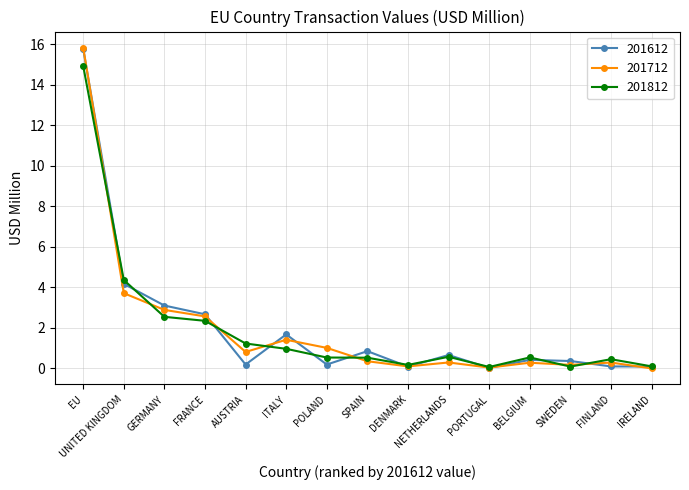

What is the label of the 10th point from the right?

ITALY